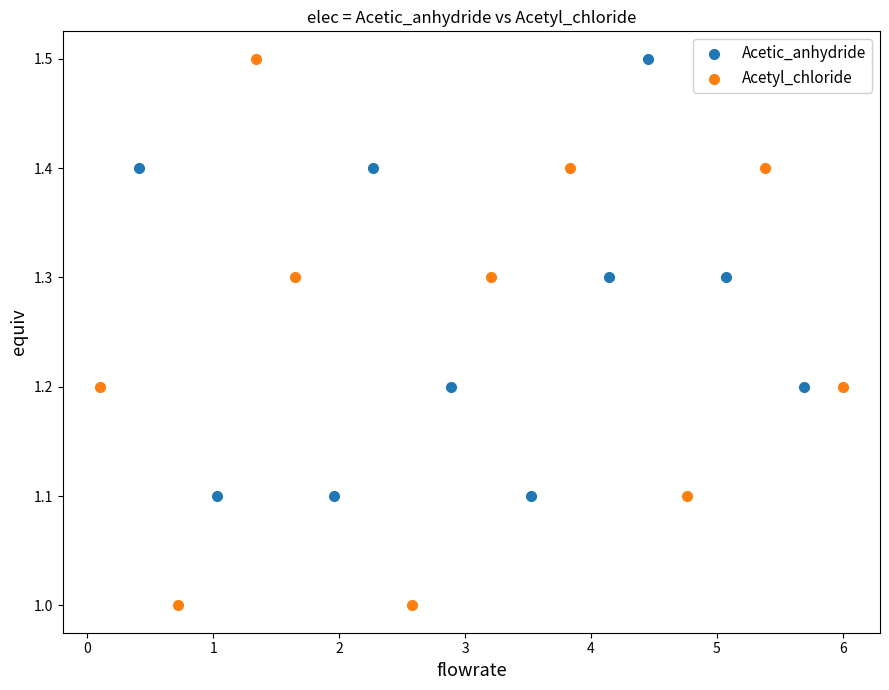

Which series reaches the minimum Y coordinate?

Acetyl_chloride